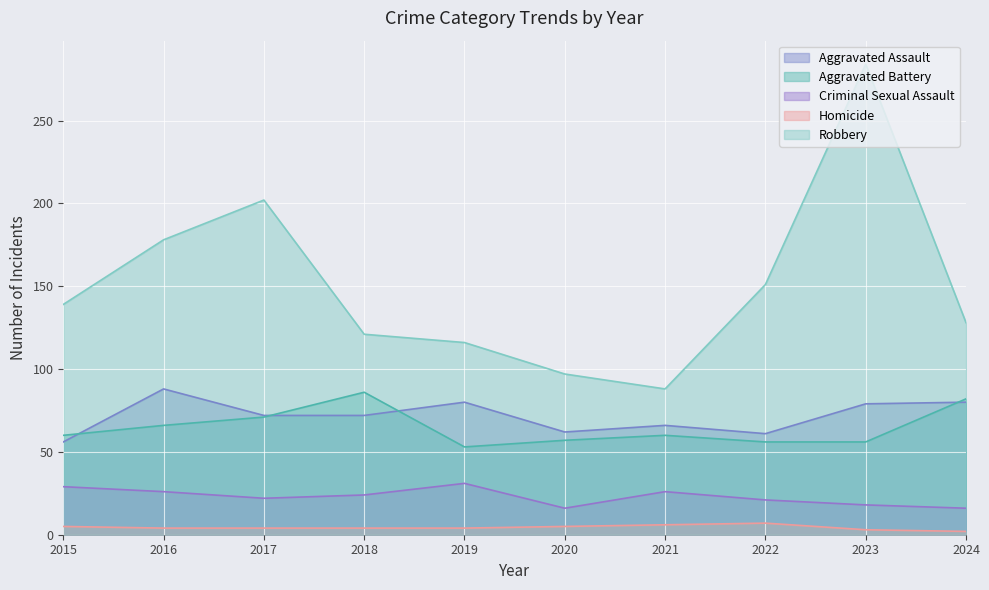

True or false: Aggravated Assault has a value of 120 at 2023.

False